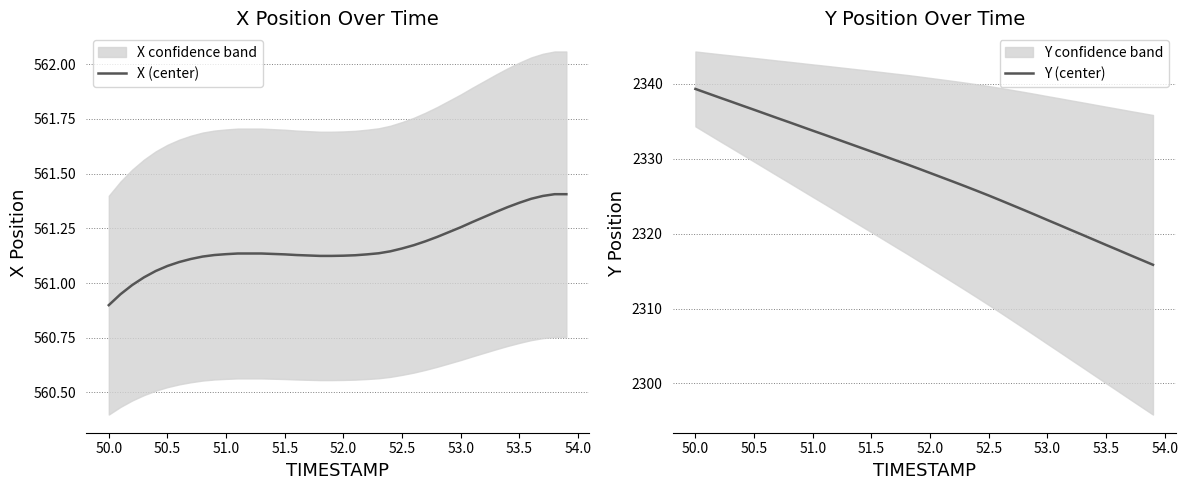

Which category has the lowest value in the X (center) series?

50.0